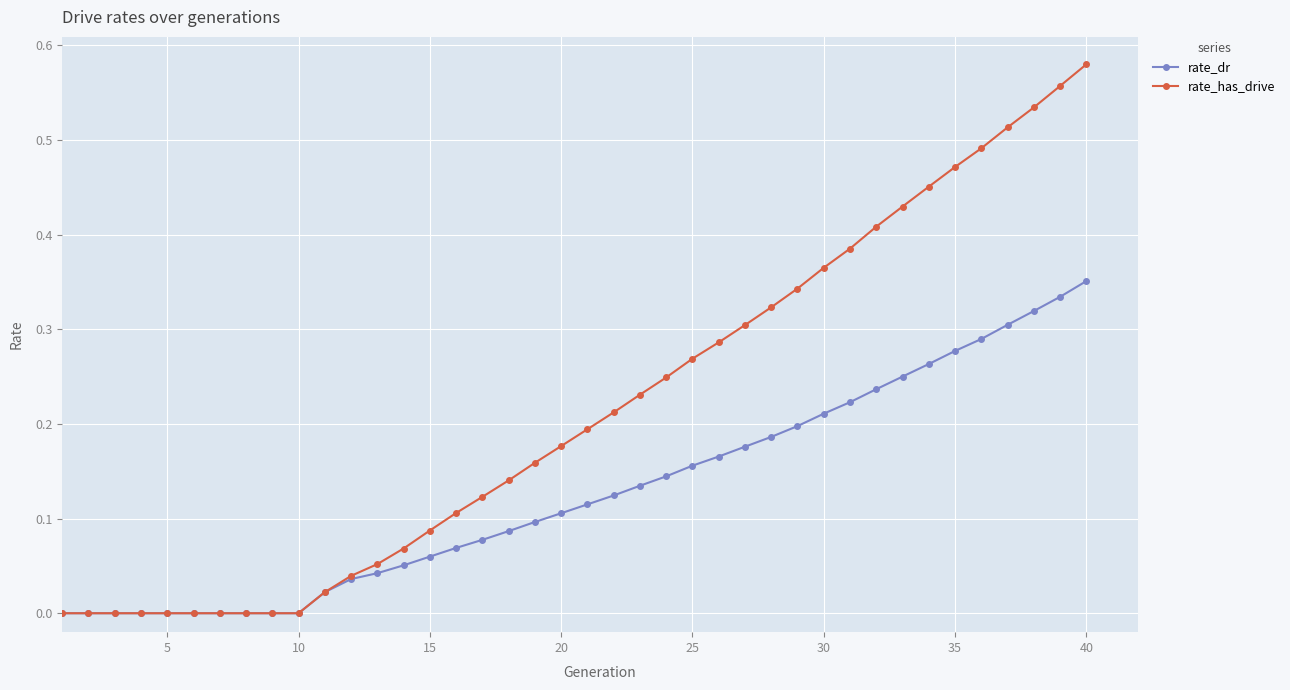

Count the number of data series in this chart.

2